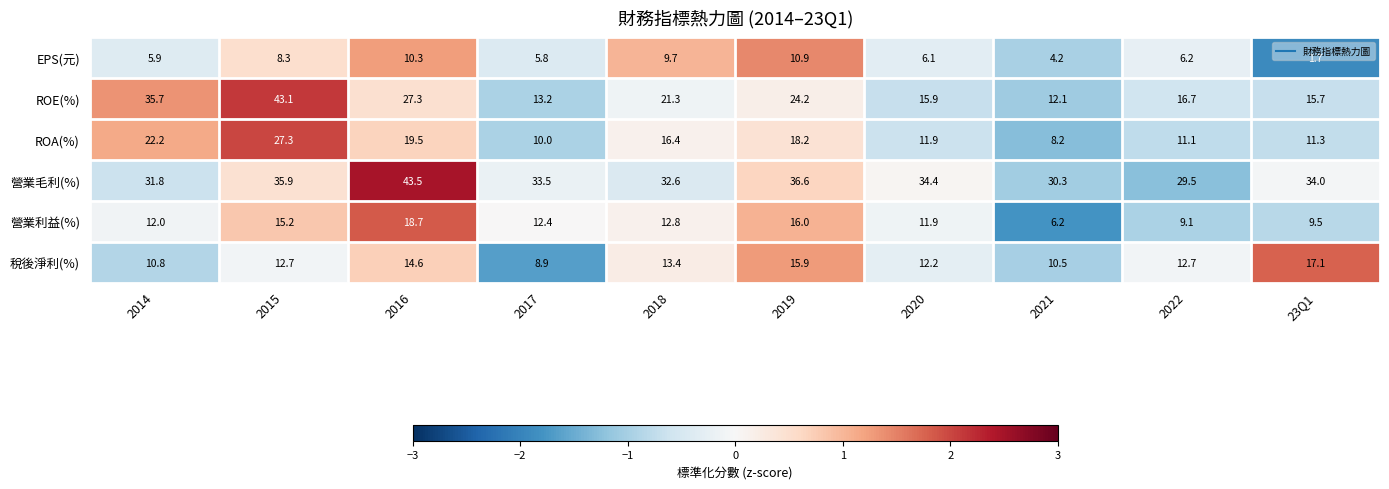

What is the difference between the highest and lowest values at 2014?

29.8